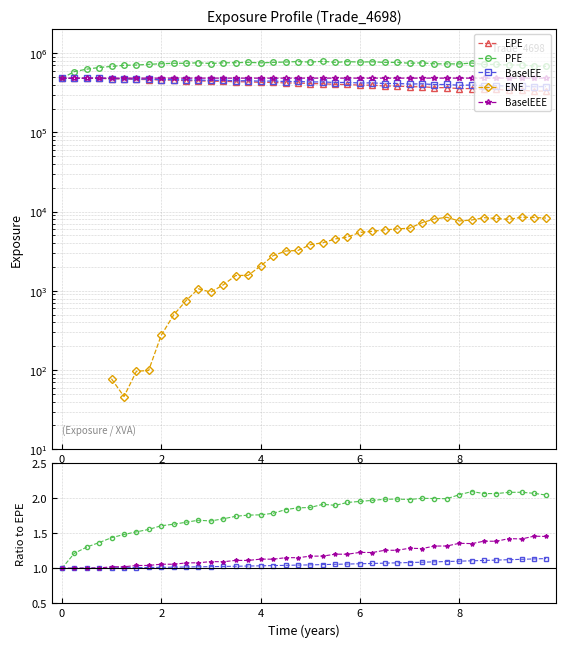

True or false: EPE and BaselEE cross at least once.

False